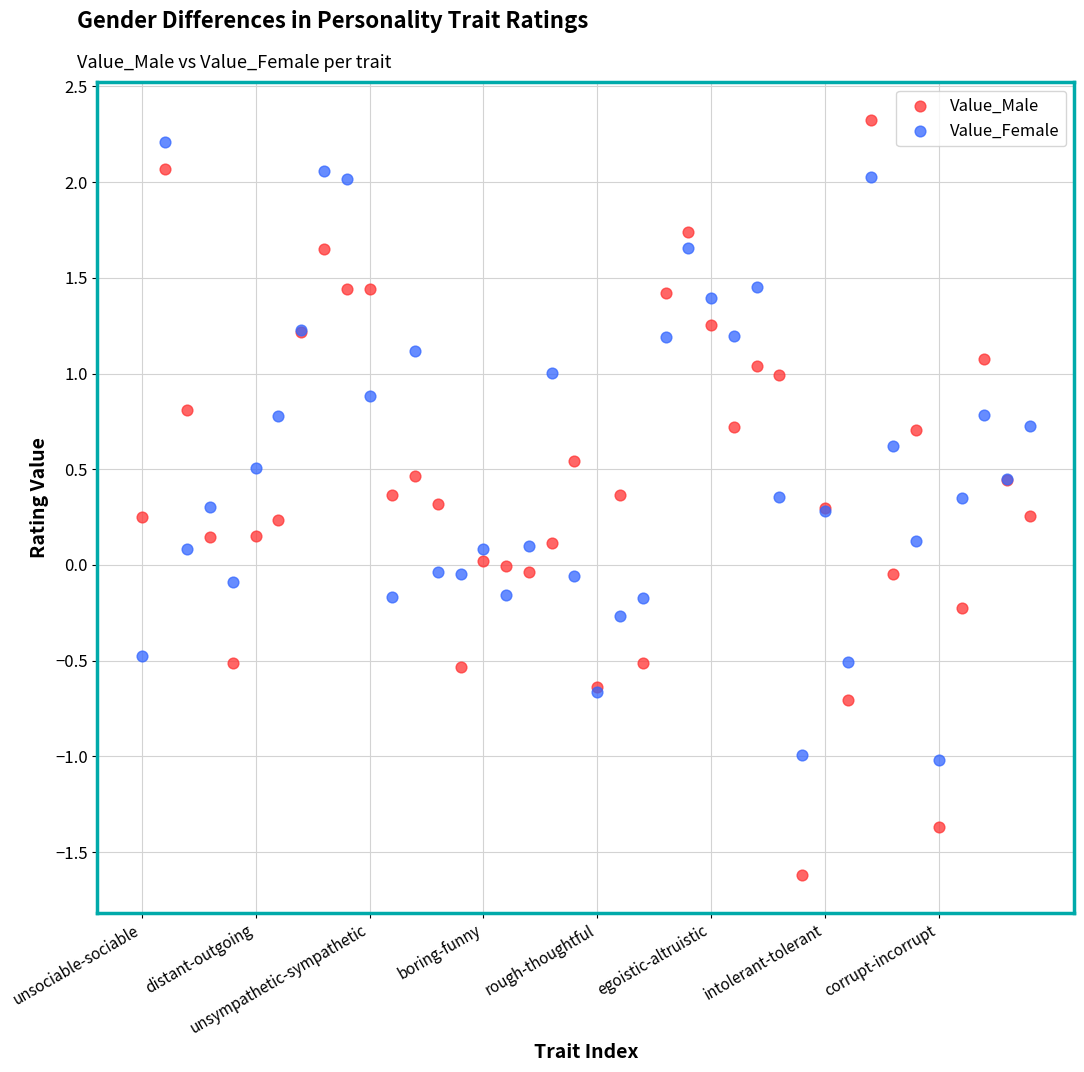

Which series has the largest Y range (max minus min)?

Value_Male